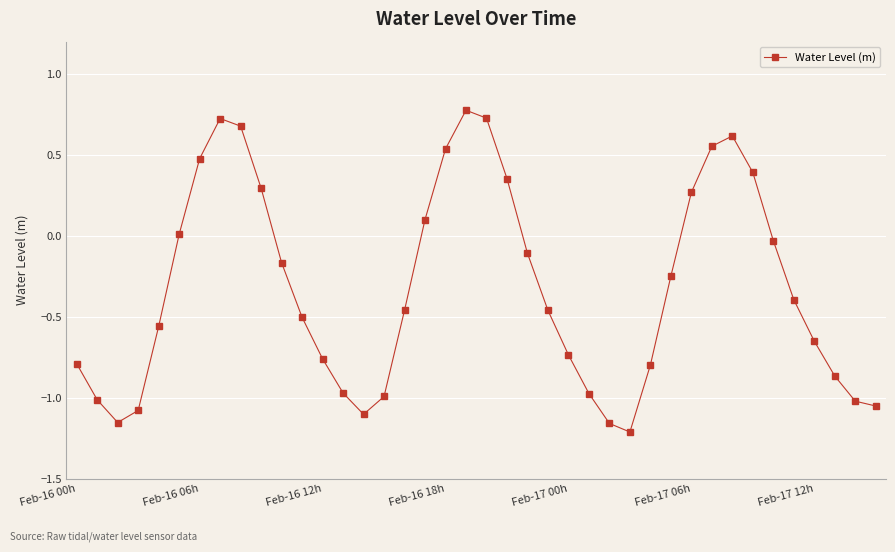

What is the sum of all values?

-12.7